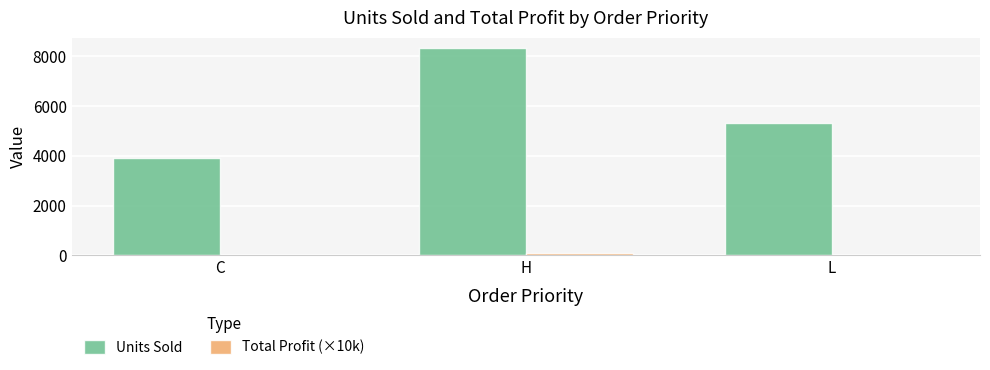

Which category has the highest value across all series?

H